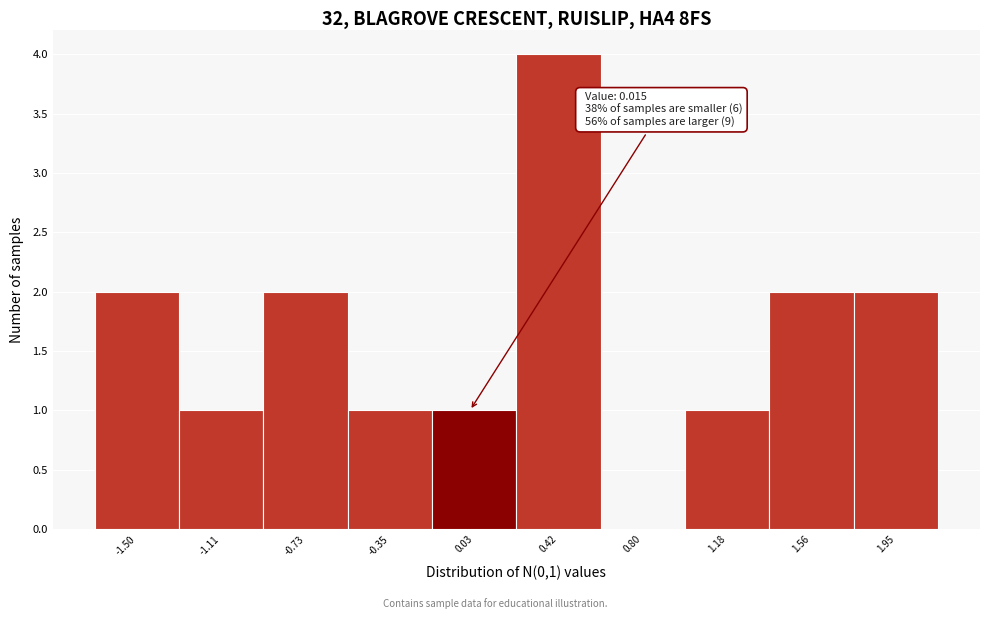

Over which range of the x-axis is the bar tallest?

0.25 to 0.60